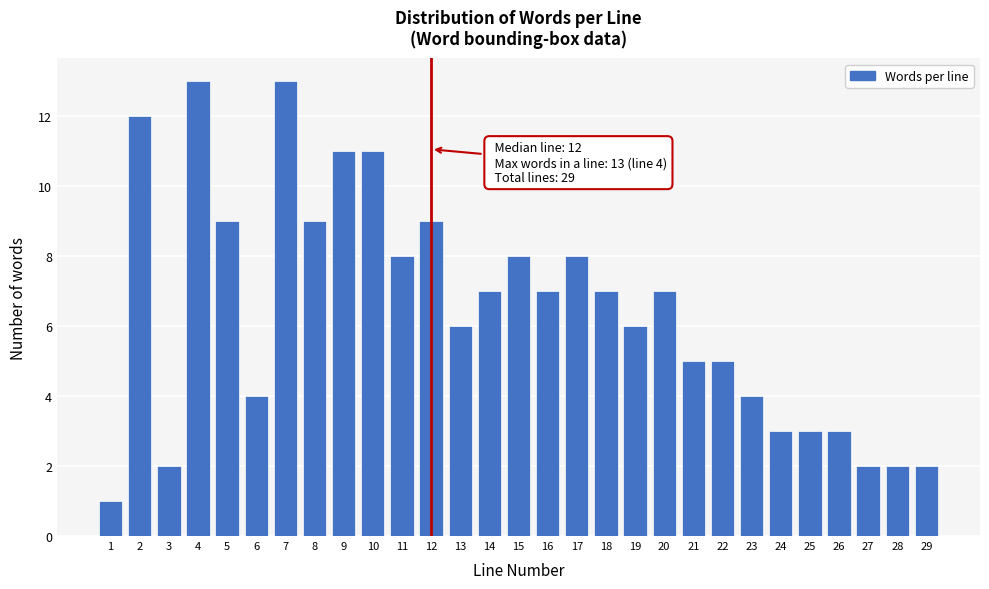

Reading left to right, list all the values displayed in this chart.

1=1	2=12	3=2	4=13	5=9	6=4	7=13	8=9	9=11	10=11	11=8	12=9	13=6	14=7	15=8	16=7	17=8	18=7	19=6	20=7	21=5	22=5	23=4	24=3	25=3	26=3	27=2	28=2	29=2